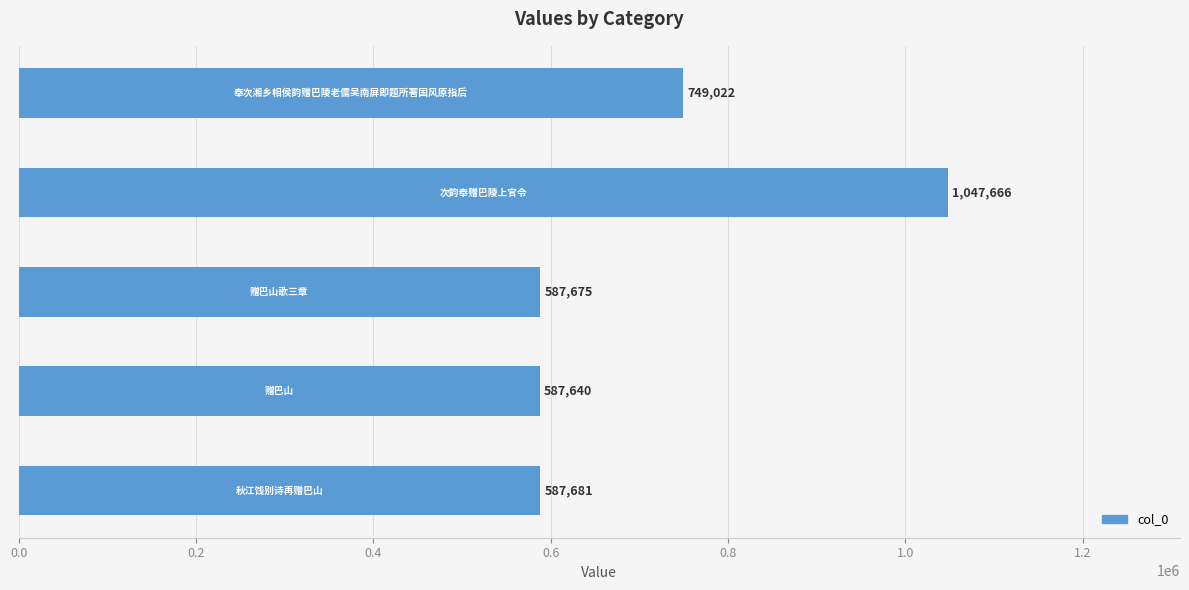

What is the greatest value displayed?

1047666